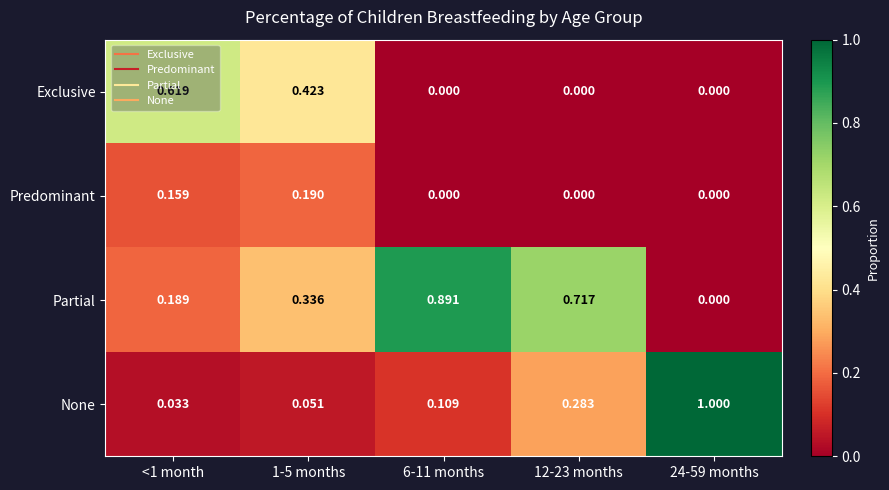

Is the value of None at 24-59 months greater than the value of Exclusive at 6-11 months?

Yes